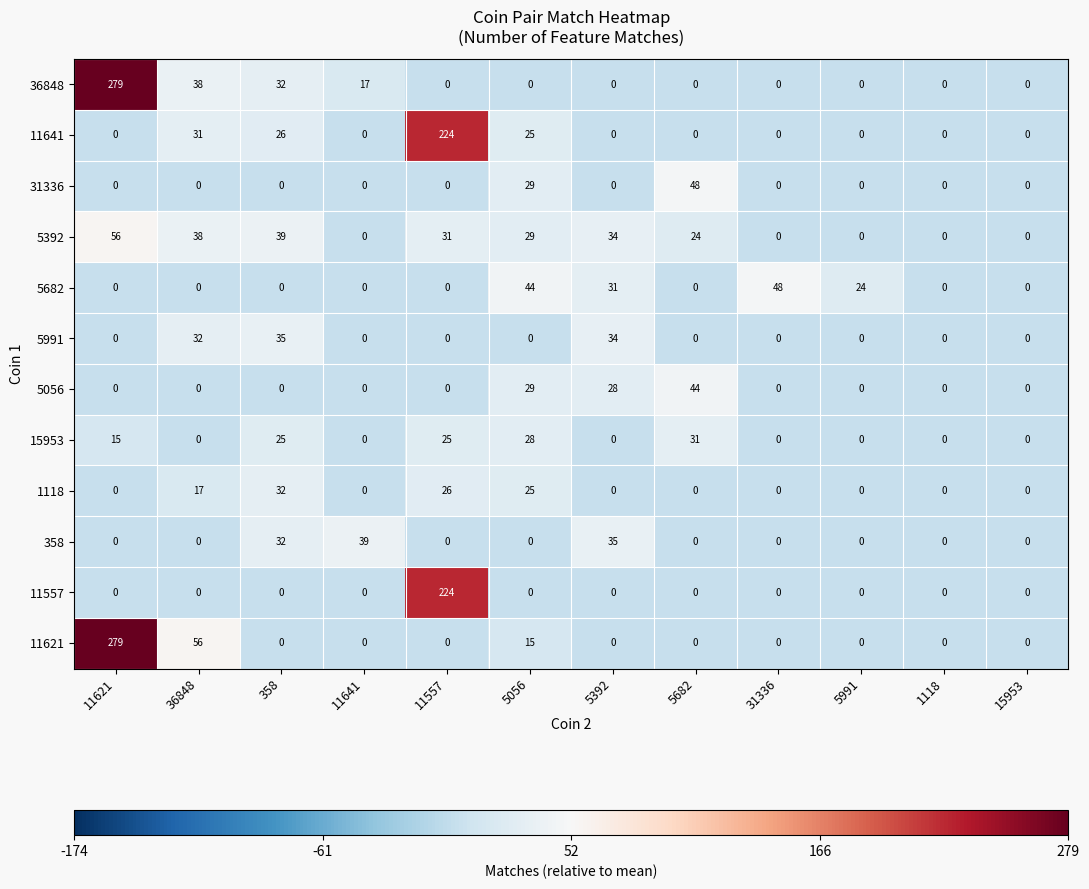

True or false: 1118 has a value of 26 at 11557.

True